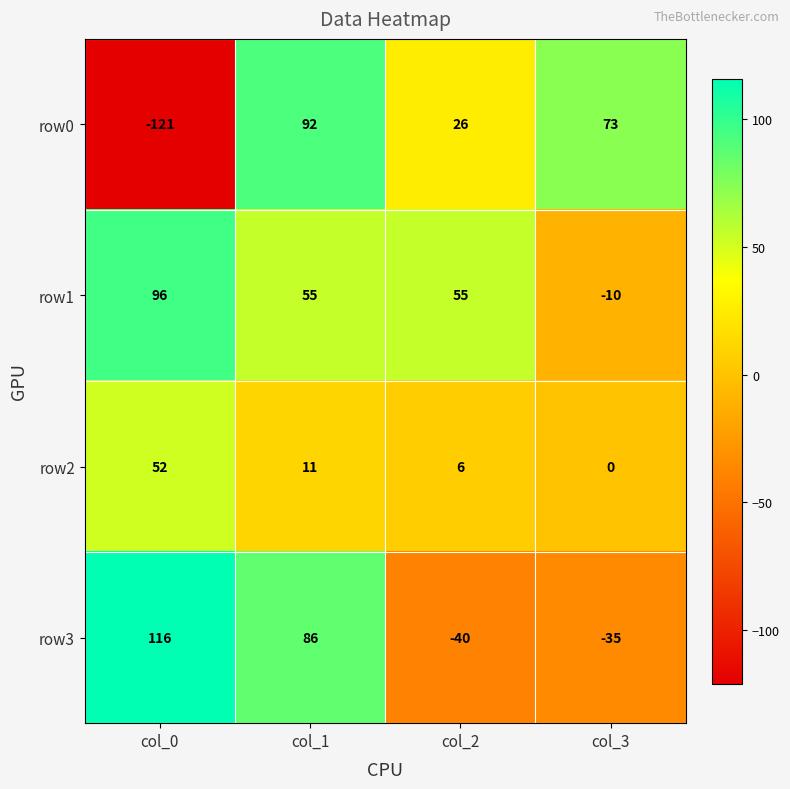

What is the spread (max minus min) of values at col_3?

108